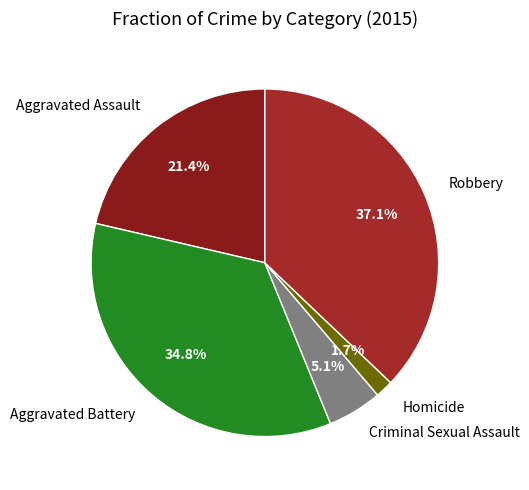

To the nearest percent, what is the difference between the largest and smallest slice percentages?

35%